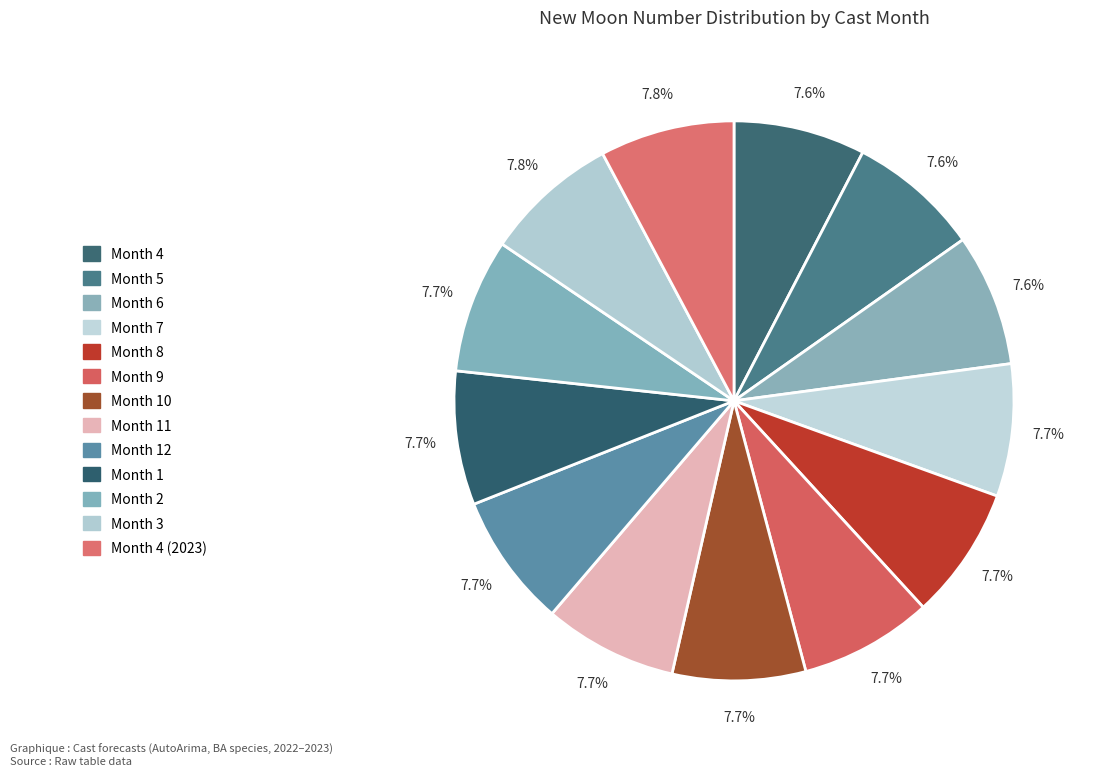

How many slices are in this pie chart?

13